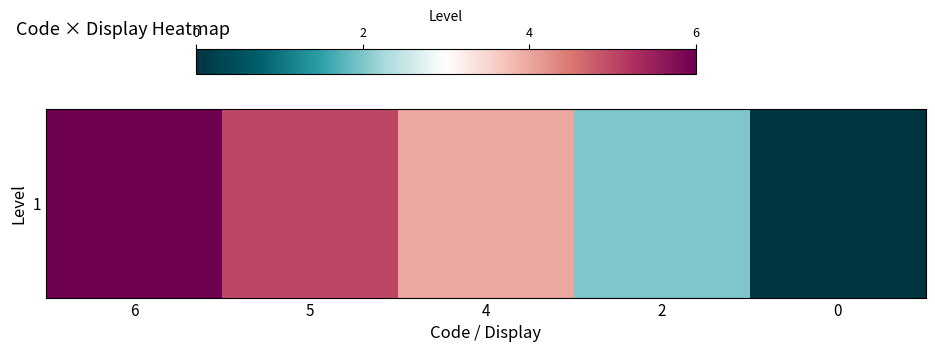

Which category has the highest value across all series?

6